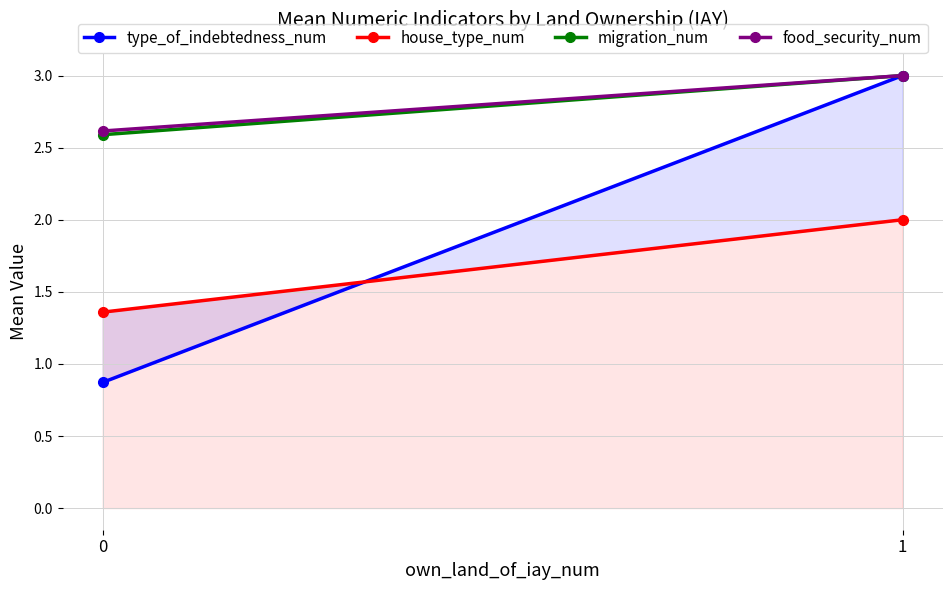

What is the average value of the food_security_num series?

2.8